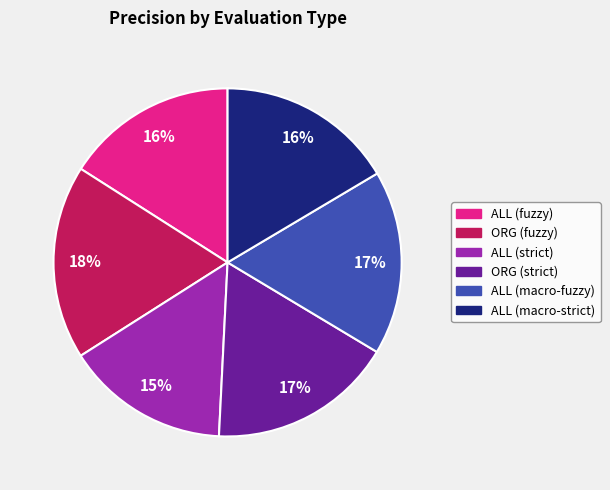

True or false: ALL (strict) accounts for 15% of the total.

True